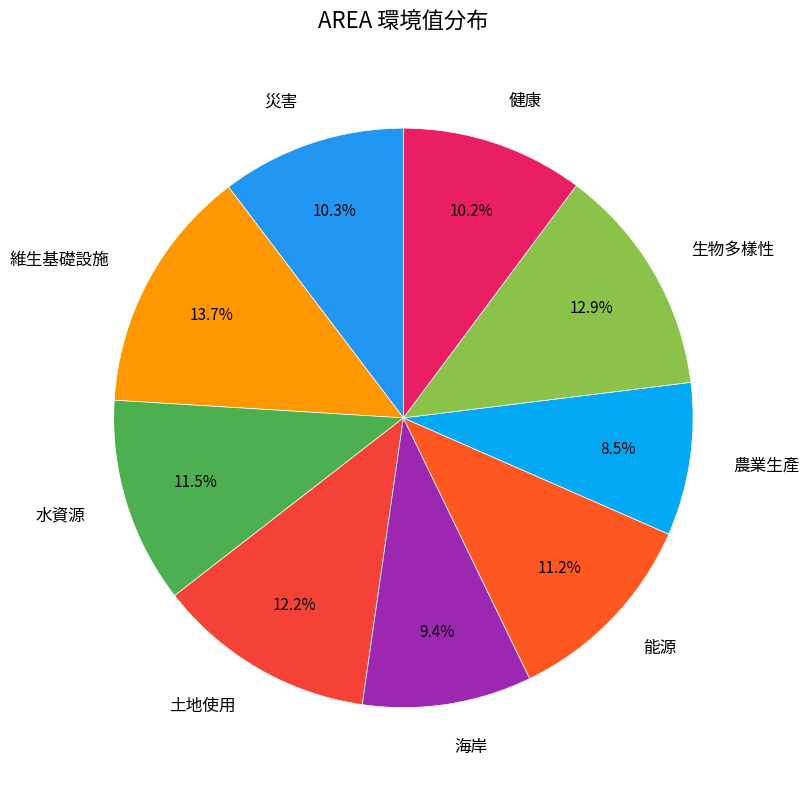

Which has a higher value, 土地使用 or 能源?

土地使用